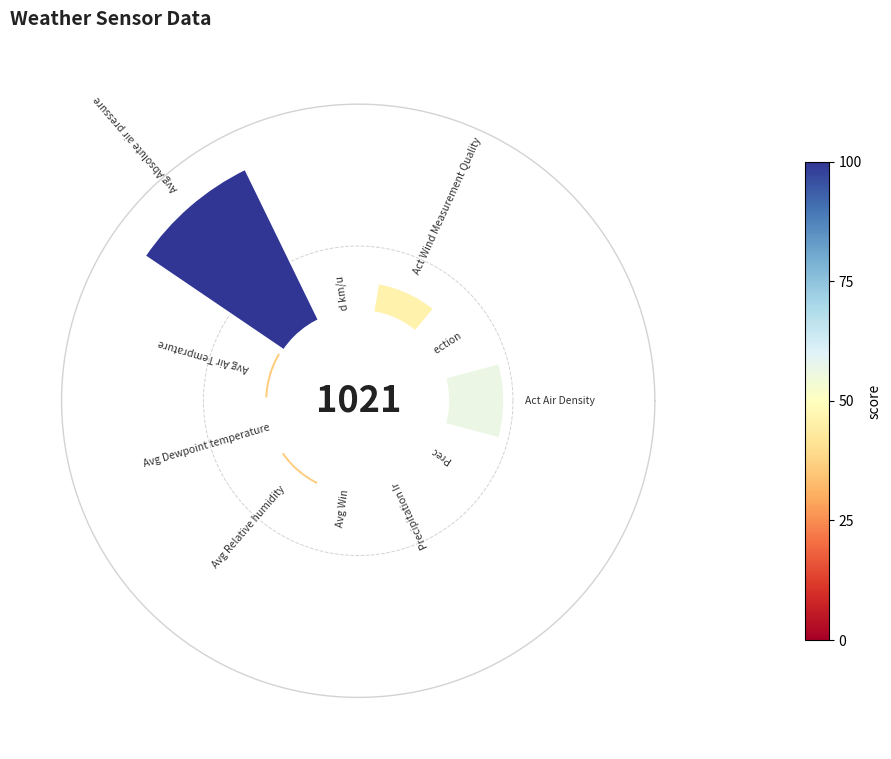

Rank the categories by value from lowest to highest.

8, 9, 10, 3, 1, 6, 7, 5, 2, 0, 4